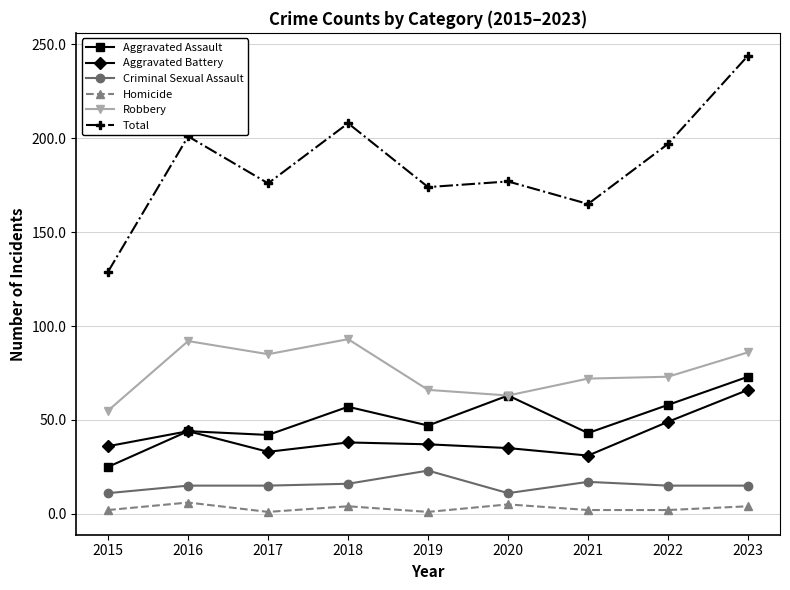

What is the difference between the Homicide values at 2016 and 2018?

2